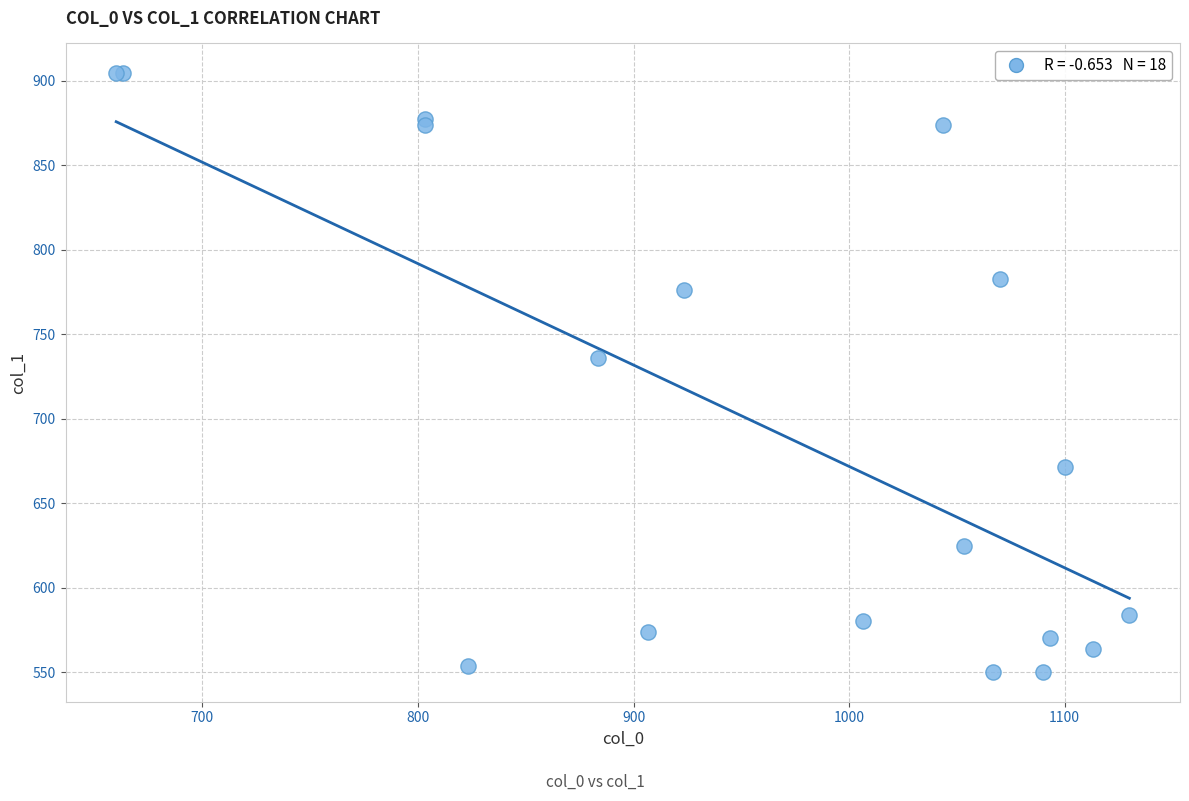

What Y value in the scatter plot is closest to 727?

735.8